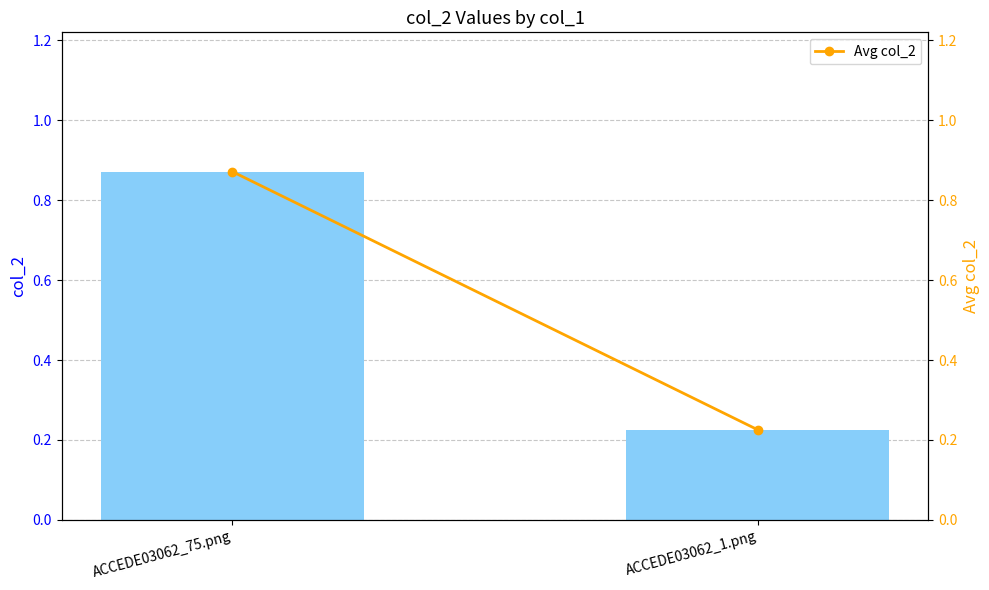

What are all the series names shown in the legend?

col_2, Avg col_2